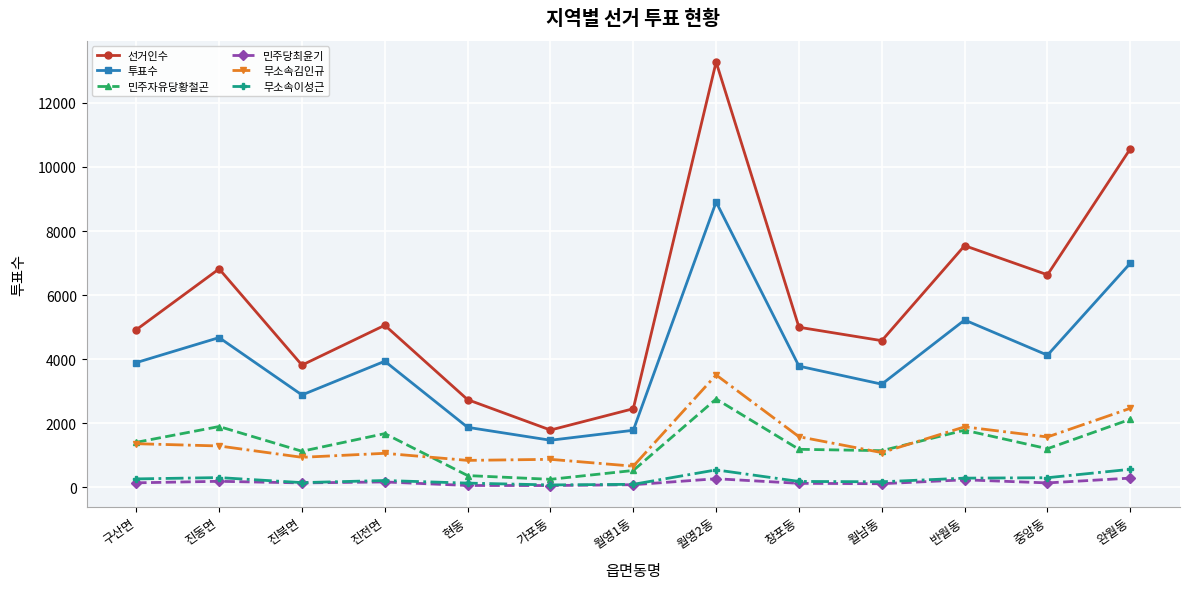

The 무소속김인규 series shows 2297 at 구산면. True or false?

False